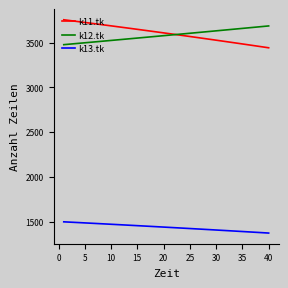

True or false: k12.tk and k13.tk intersect in this chart.

False